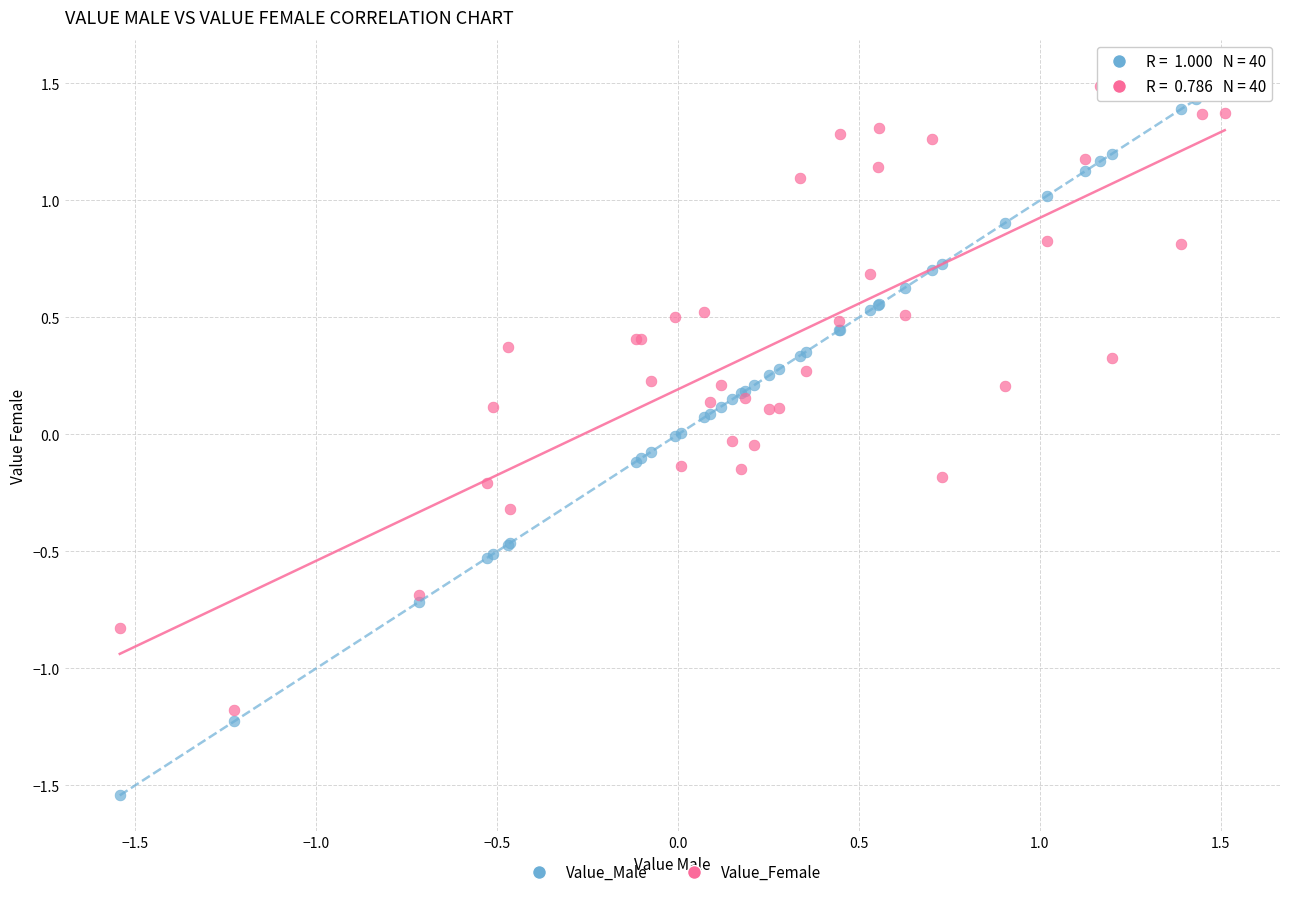

What is the X range (max minus min) for the scatter plot?

3.1